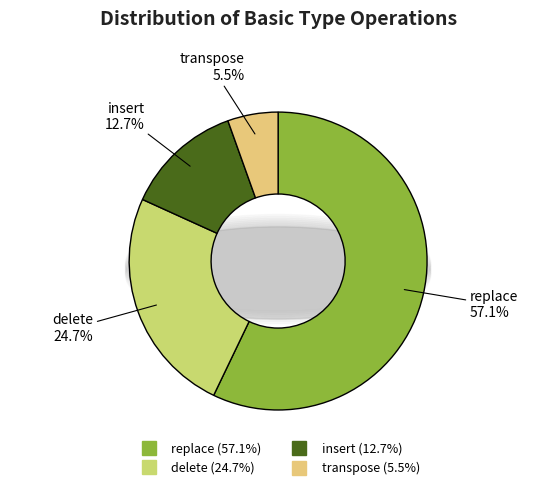

To the nearest percent, what percentage of the pie is transpose?

5%